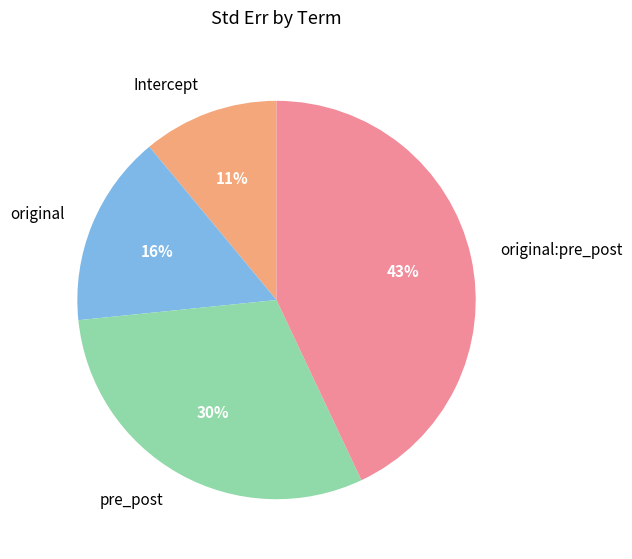

The Intercept slice represents 17% of the pie. True or false?

False